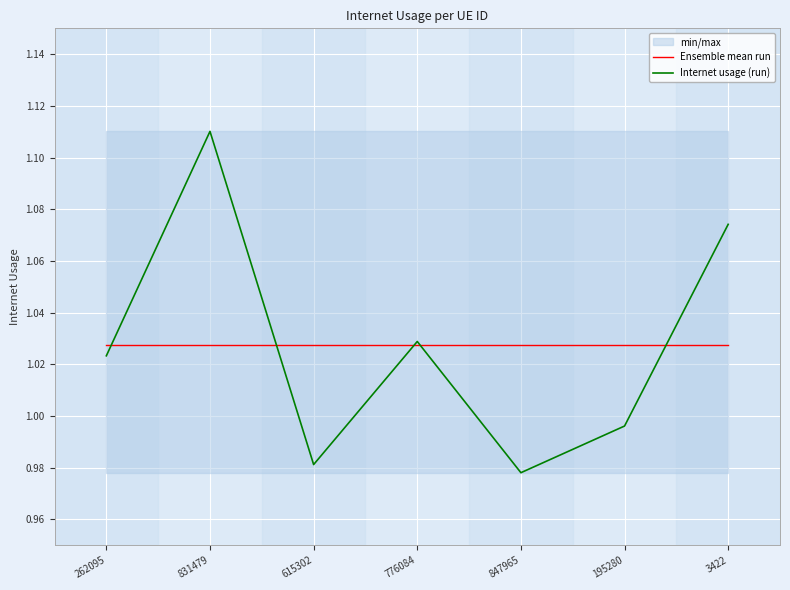

After their last crossing, which series has the higher values: Internet usage (run) or Ensemble mean run?

Internet usage (run)